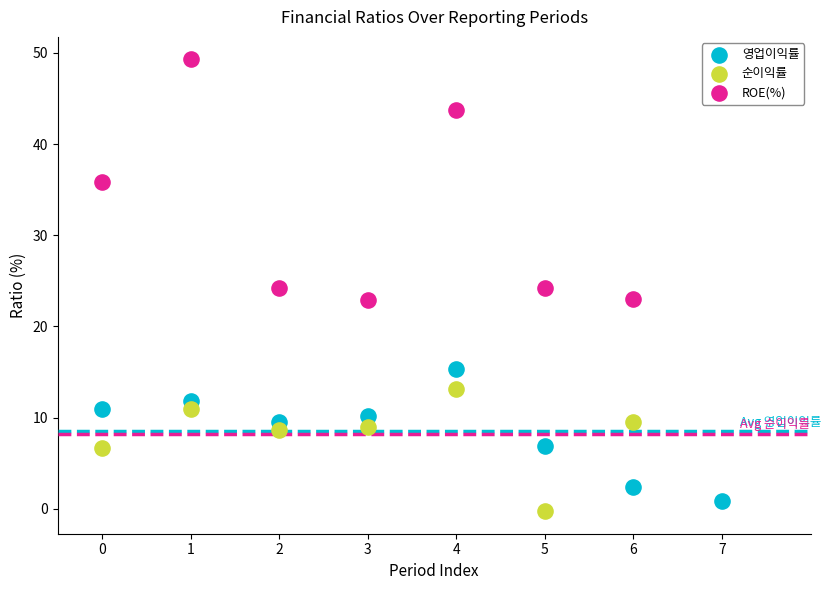

Which series has the largest Y range (max minus min)?

ROE(%)